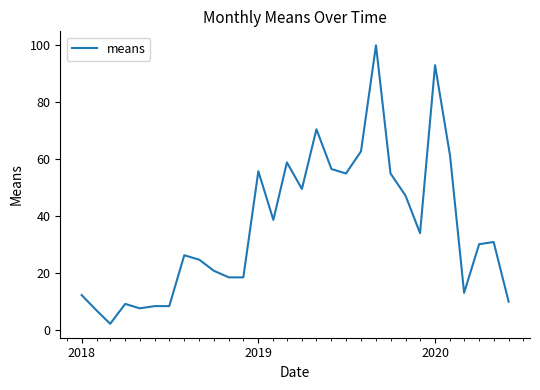

What is the minimum value shown in the chart?

2.3